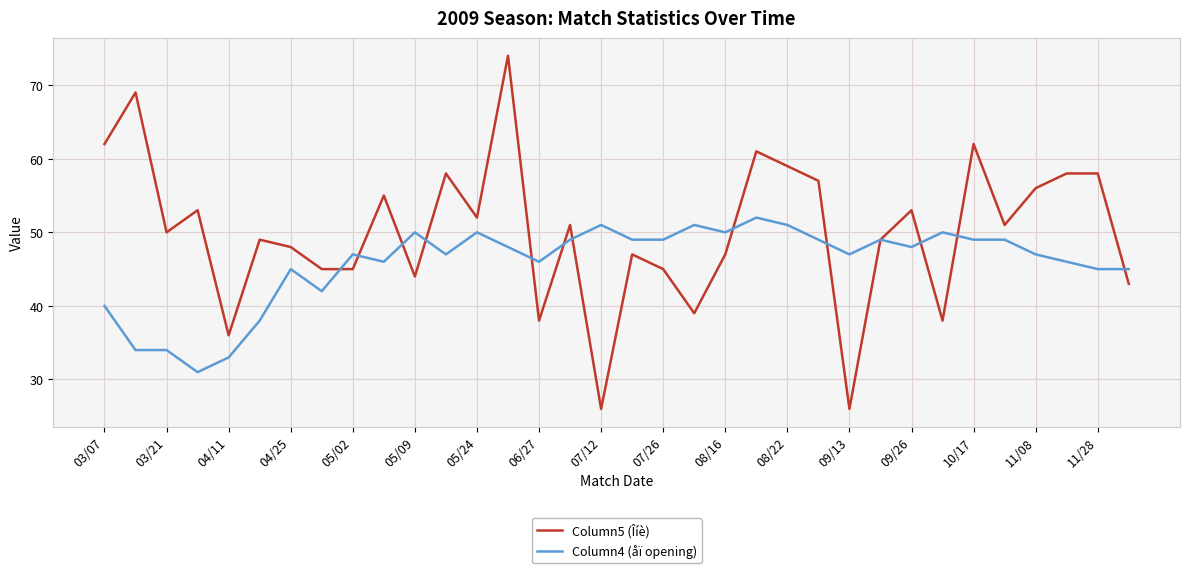

Does the chart display data point markers on the line(s)?

No